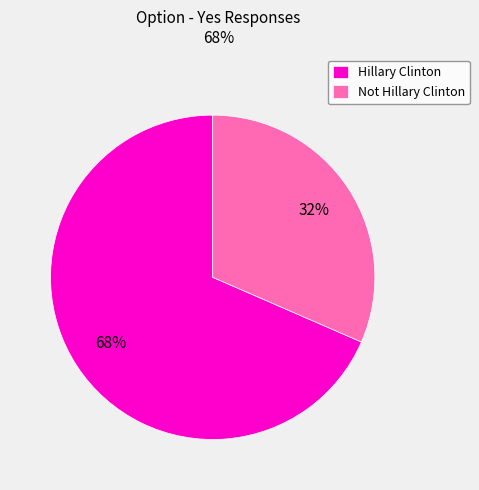

Does Hillary Clinton represent more than half of the total?

Yes